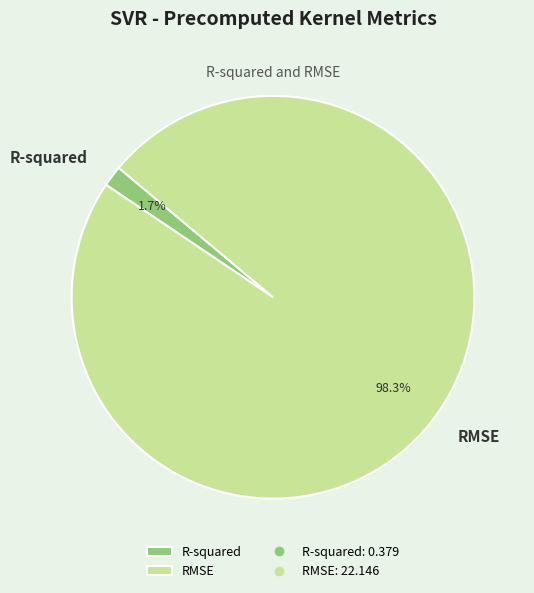

Between RMSE and R-squared, which is larger?

RMSE